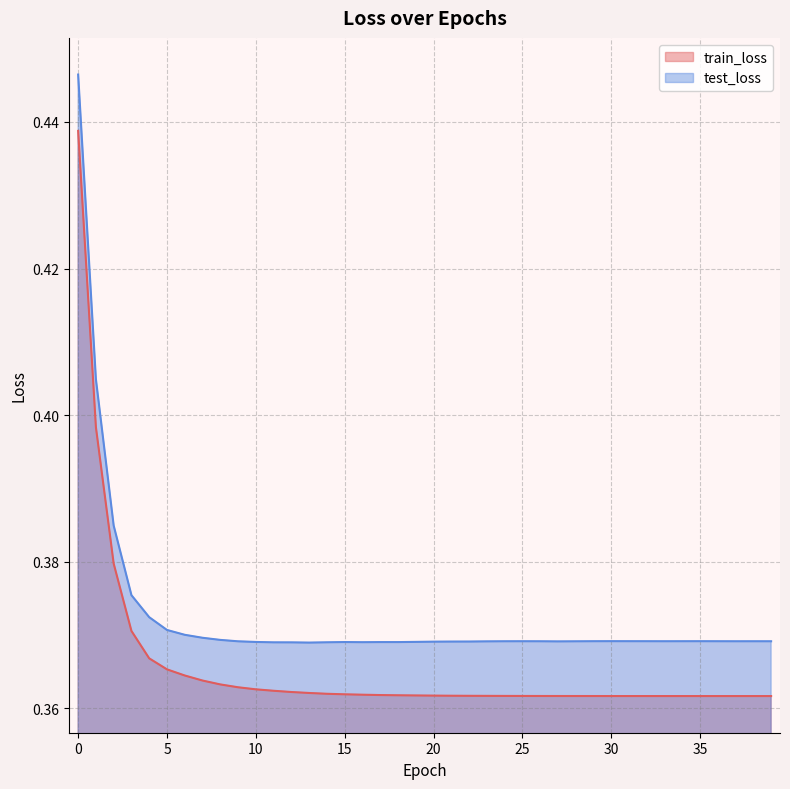

What is the sum of the train_loss values at 28 and 8?

0.7